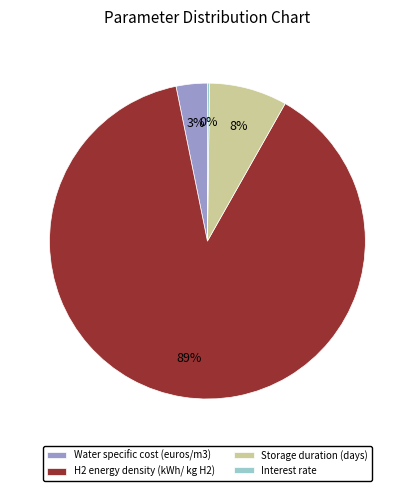

Which has a higher value, Water specific cost (euros/m3) or H2 energy density (kWh/ kg H2)?

H2 energy density (kWh/ kg H2)